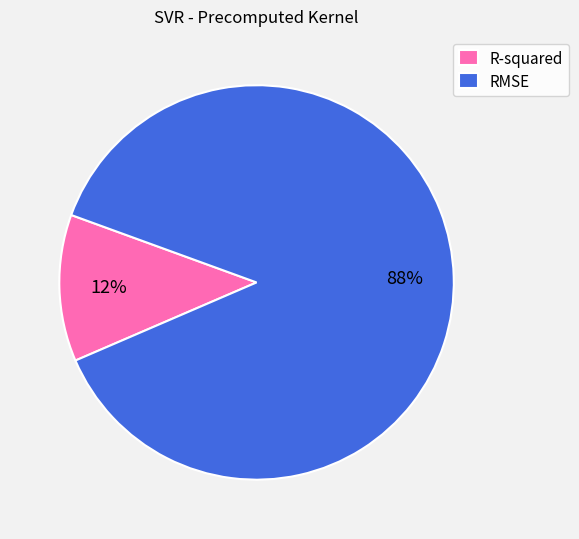

Count the number of slices in the pie.

2